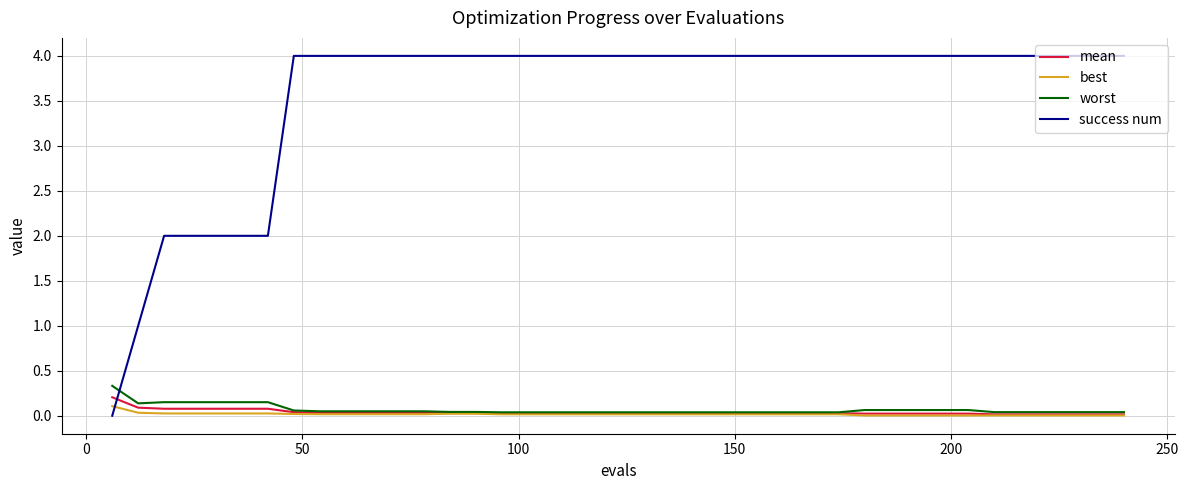

Which series has the widest spread of values?

success num